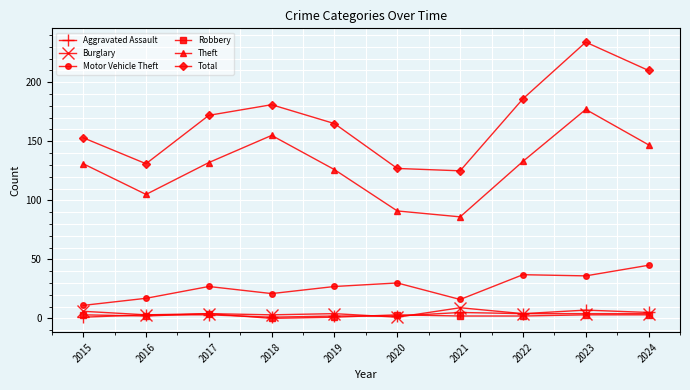

What is the value of the Aggravated Assault point at the 10th from the left?

5